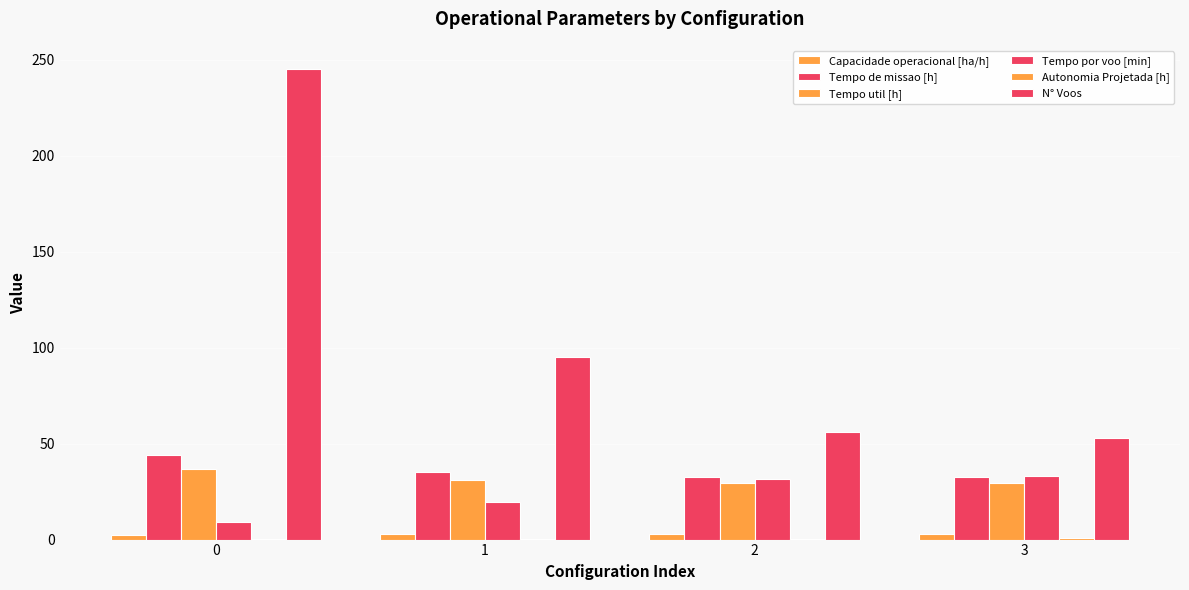

Are the bars grouped side by side (vs. stacked)?

Yes